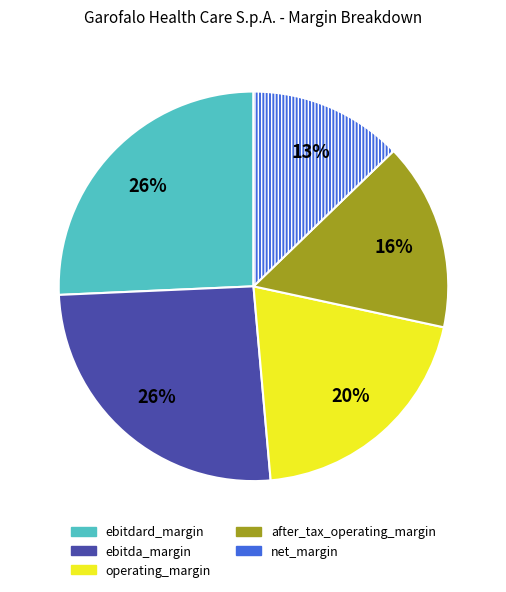

True or false: after_tax_operating_margin accounts for 9% of the total.

False